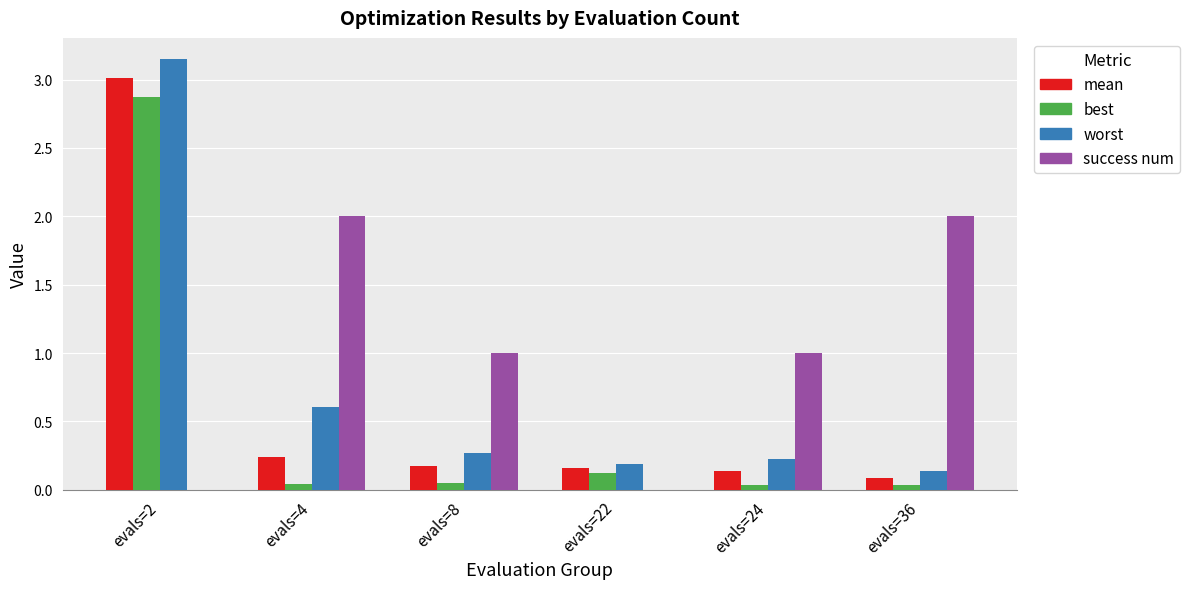

Which series changed the most between evals=4 and evals=22?

success num